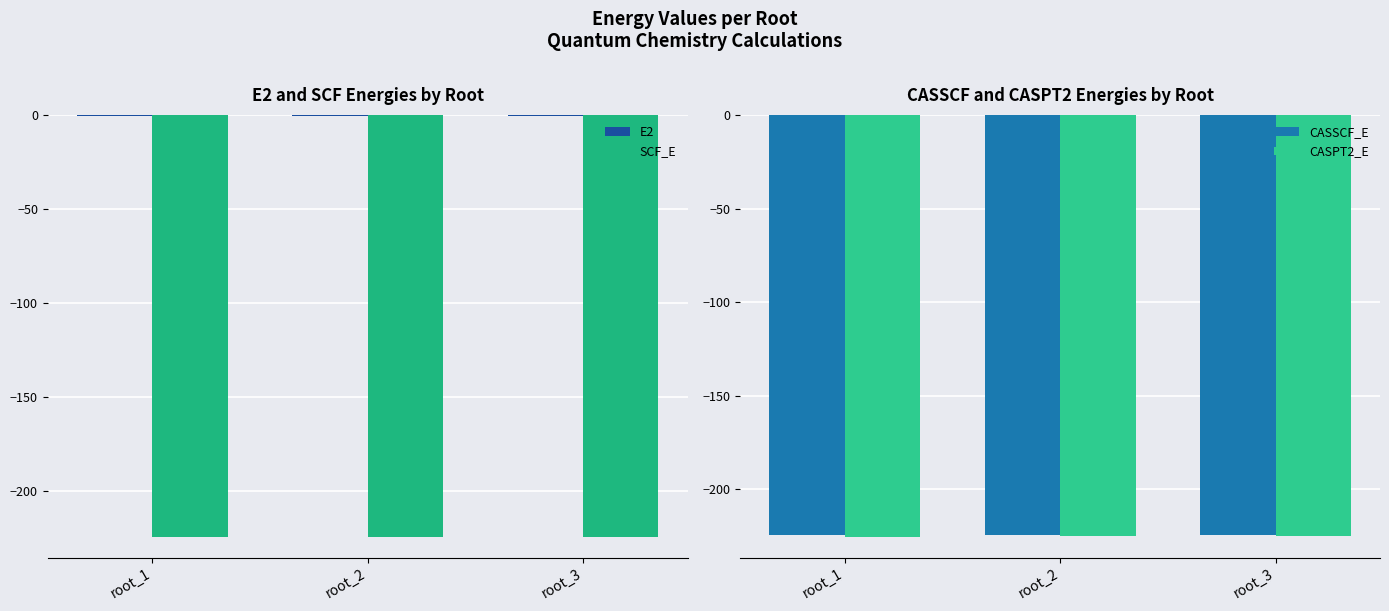

Are the bars horizontal?

No